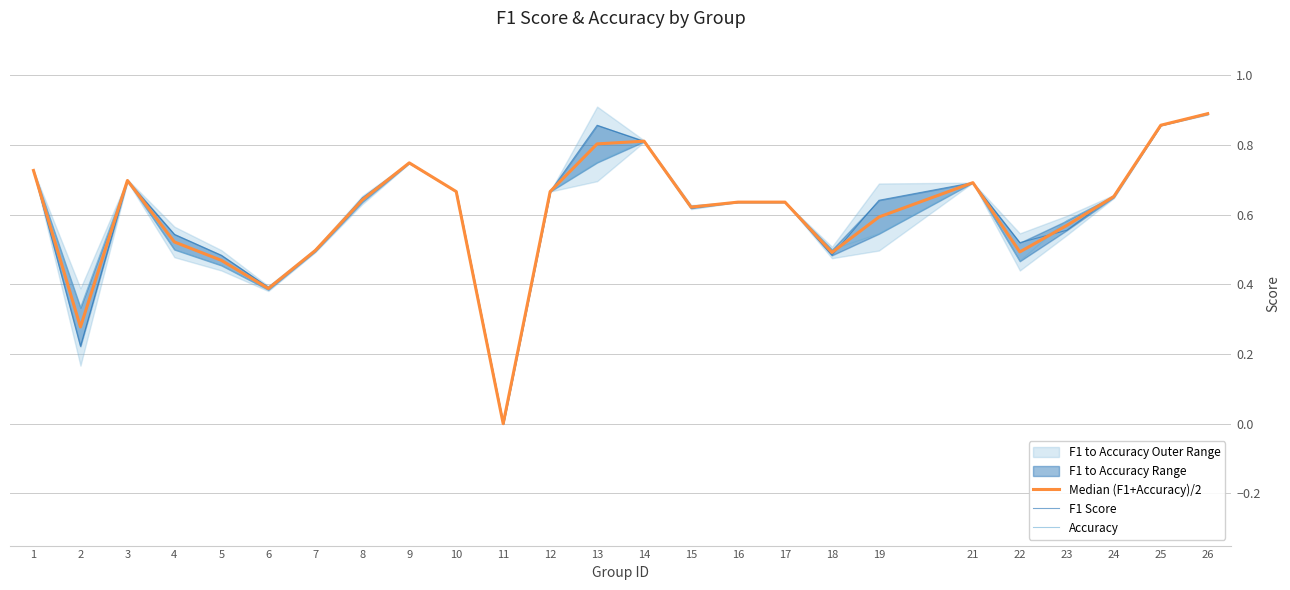

How many distinct data groups are displayed?

3